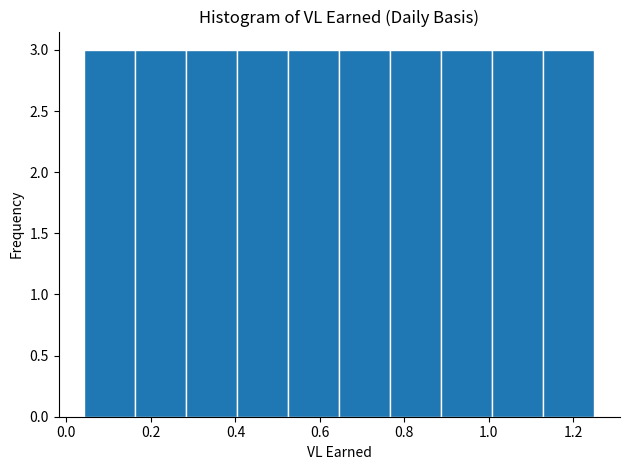

Reading left to right, transcribe this chart: for each bar, give the range it covers on the x-axis and its height. Neither the bar edges nor the heights are printed on the chart, so give them approximately, as read against the axes.

0.04 to 0.16: 3
0.16 to 0.28: 3
0.28 to 0.40: 3
0.40 to 0.52: 3
0.52 to 0.64: 3
0.64 to 0.76: 3
0.76 to 0.88: 3
0.88 to 1.00: 3
1.00 to 1.12: 3
1.12 to 1.26: 3